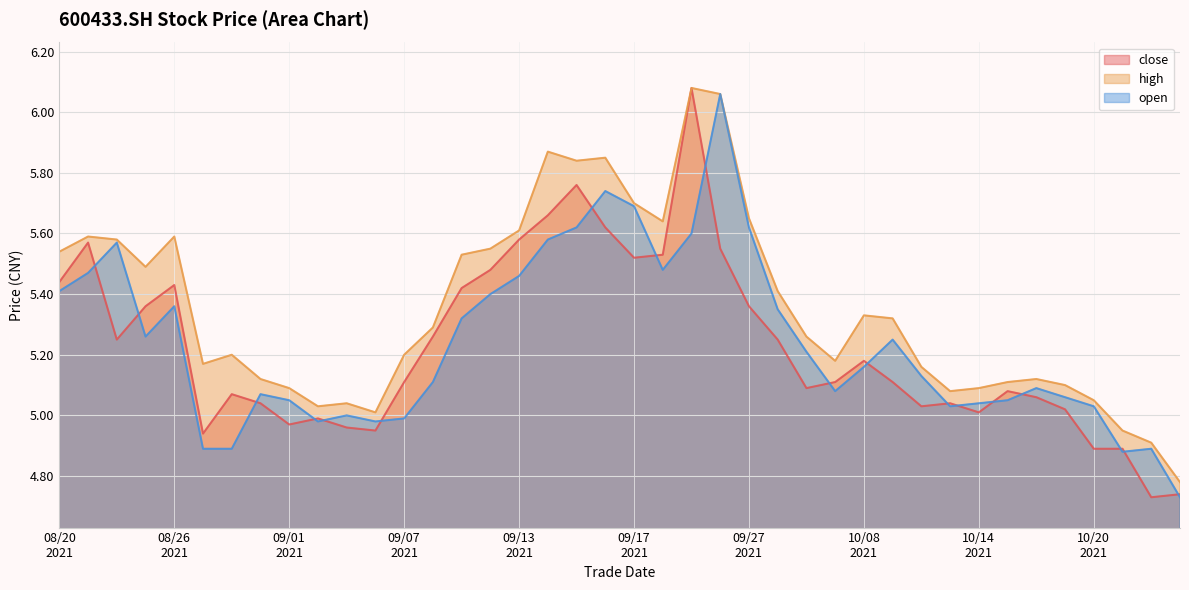

At 20210831, list the series in order from largest to smallest.

high, open, close